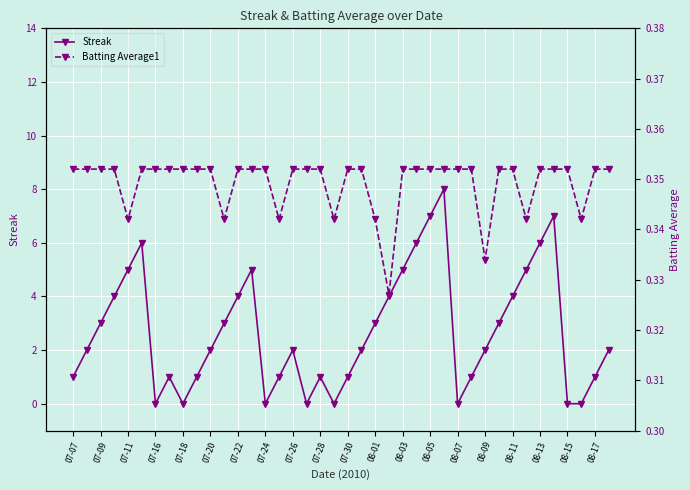

How many values in Streak are above zero?

32